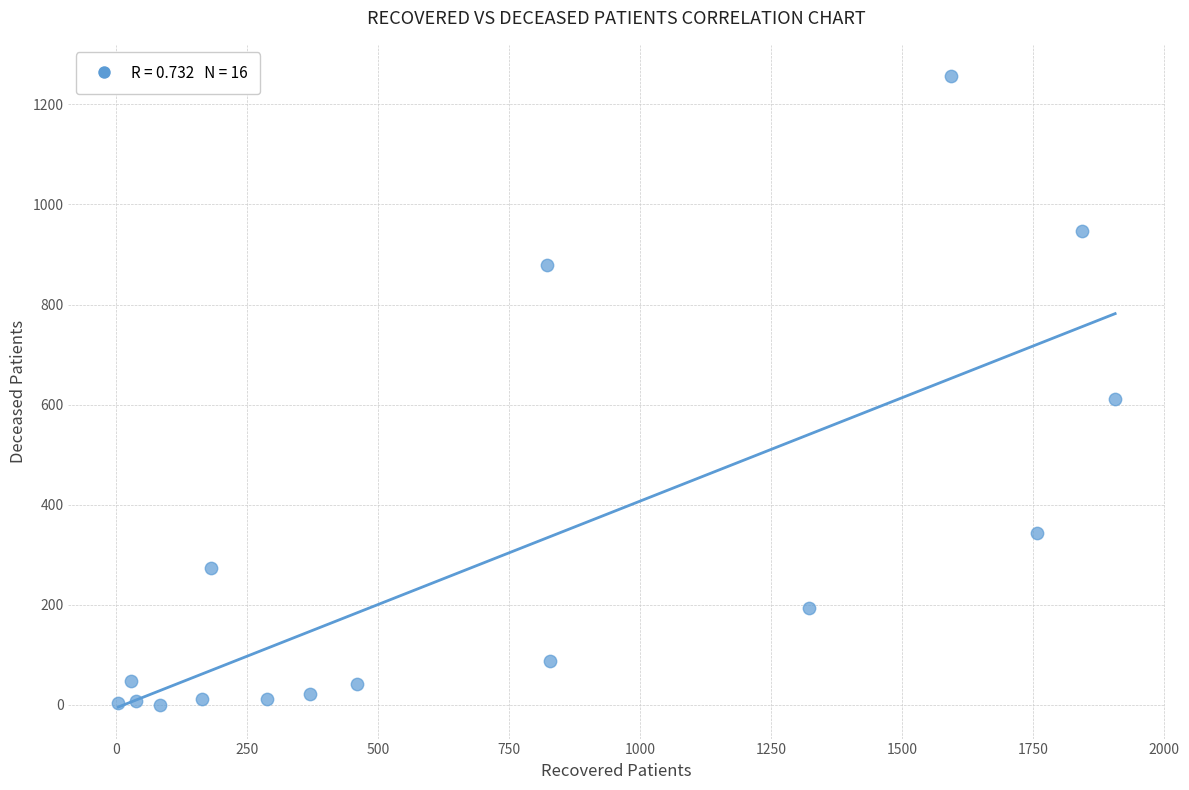

What is the range of Y values (max minus min)?

1256